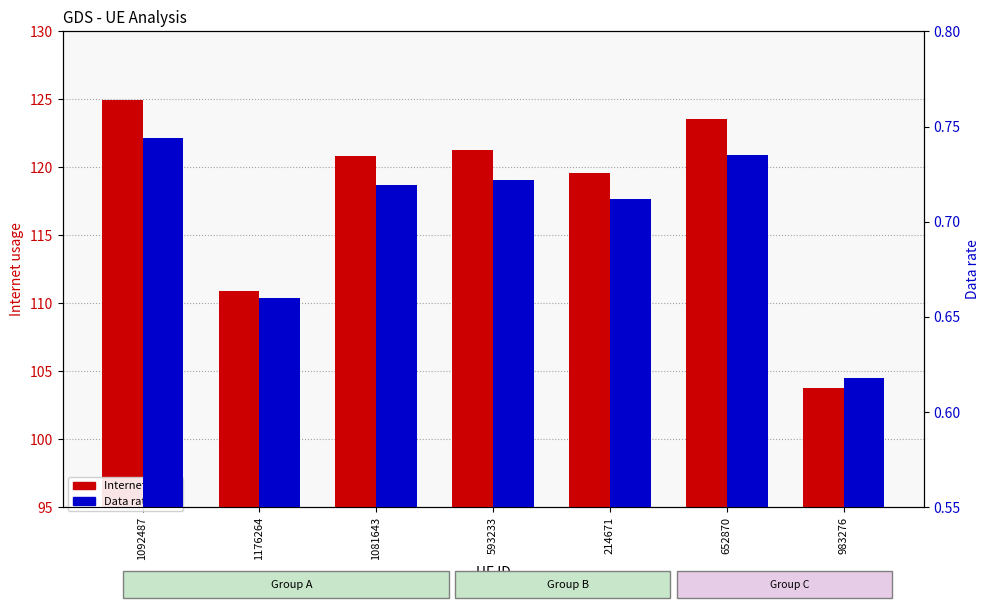

What is the difference between the maximum and minimum values in the Data rate series?

0.1